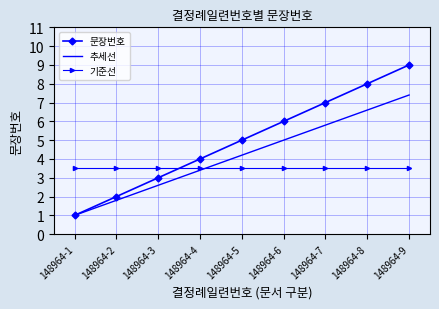

Which series changed the most between 148964-1 and 148964-4?

문장번호